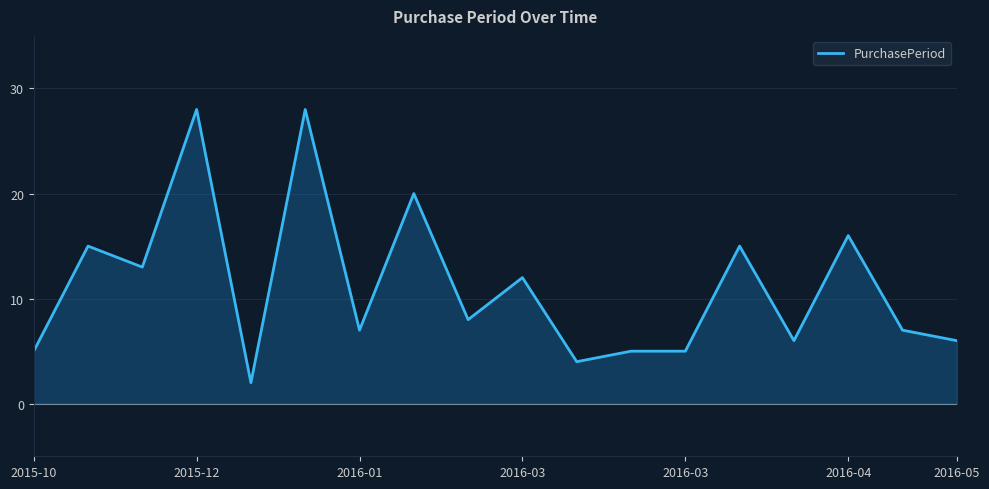

How many data points are less than 8?

9